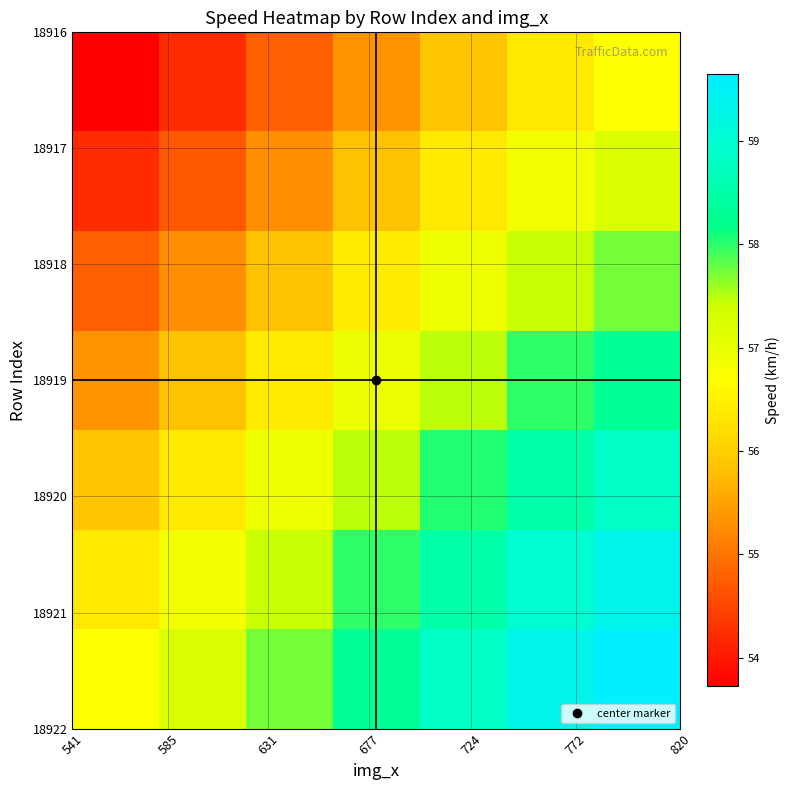

What is the smallest value displayed?

53.7